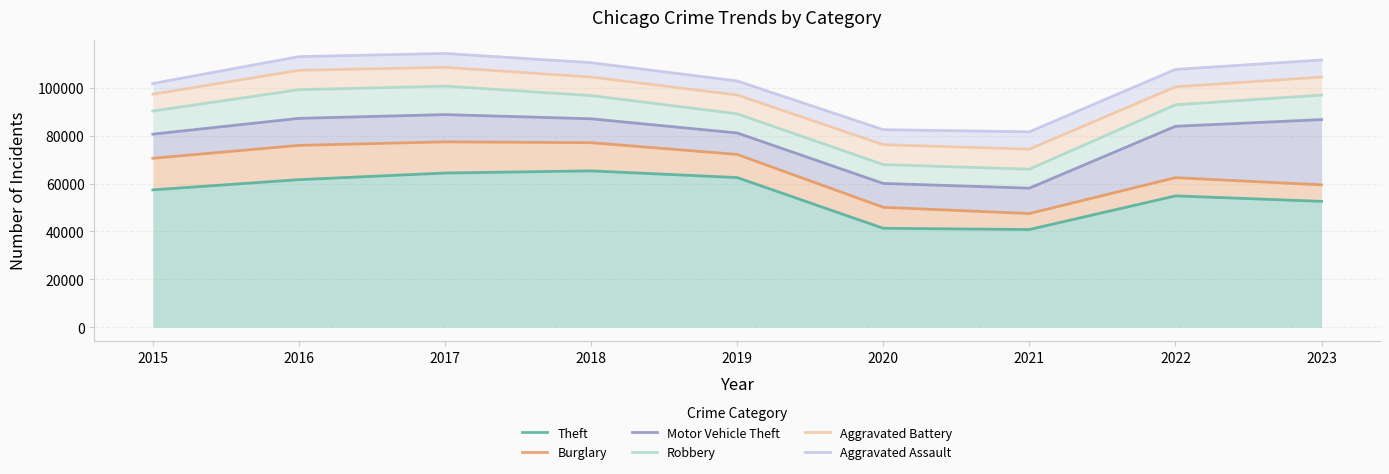

Where does the Aggravated Assault series first go above 107628?

2016